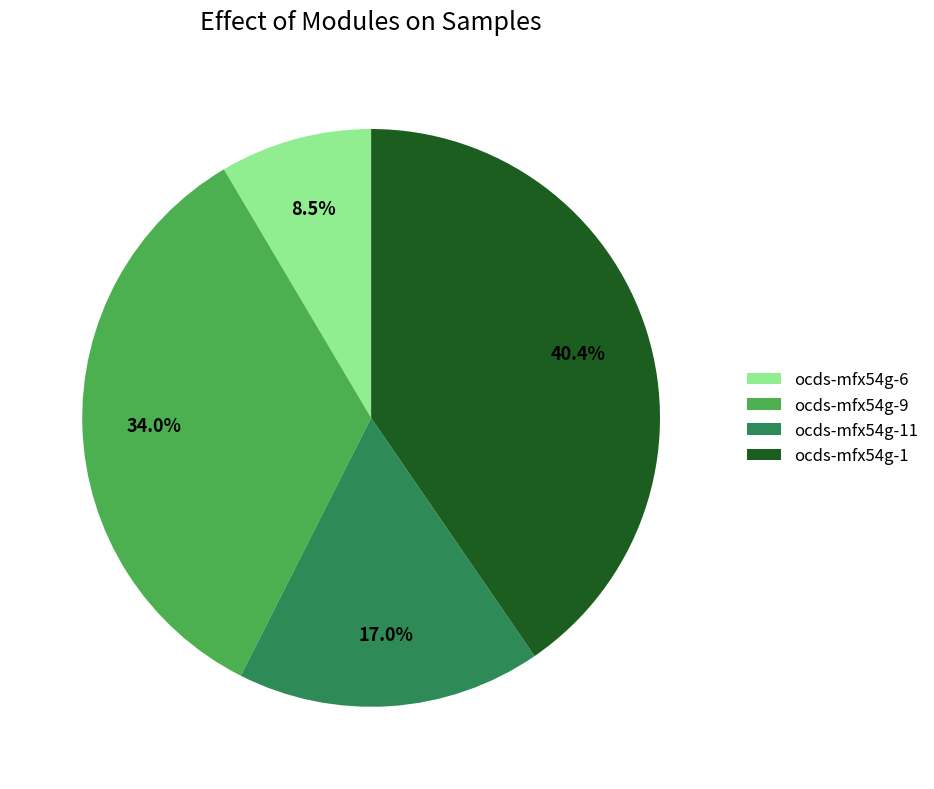

Is the sum of ocds-mfx54g-6 and ocds-mfx54g-1 greater than half?

No